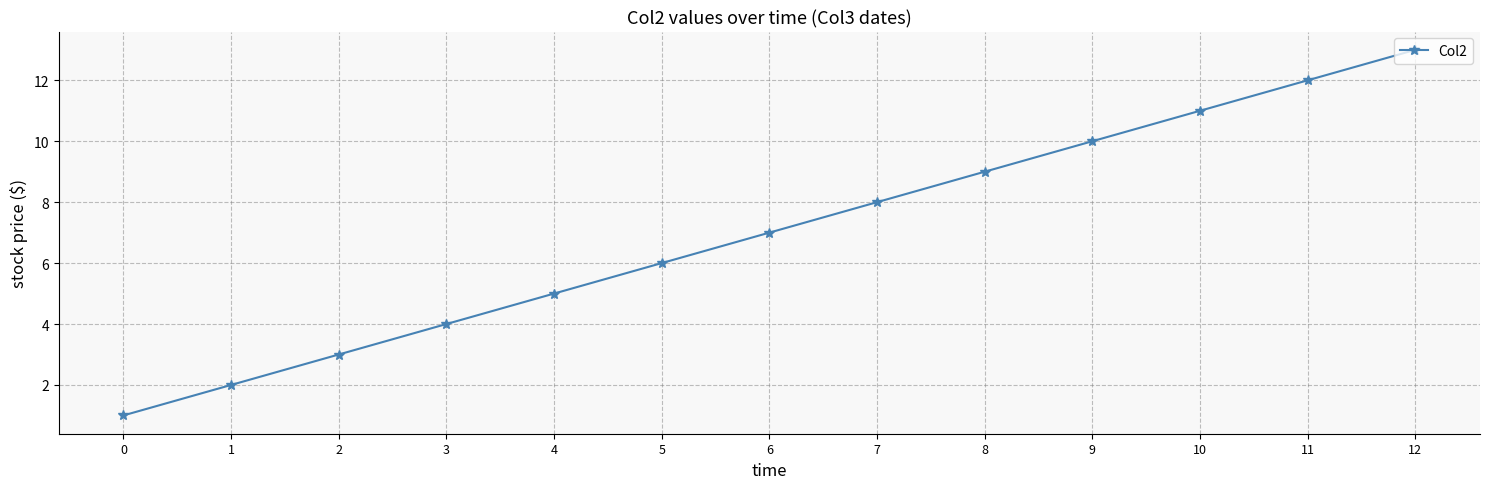

What is the change in value from 6 to 8?

+2